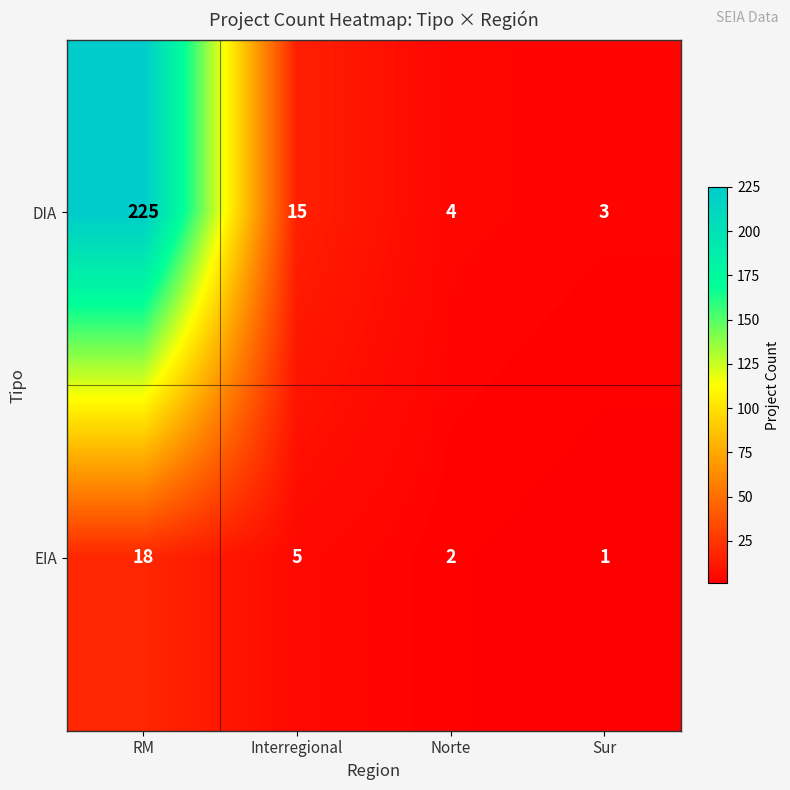

Is it true that DIA equals 15 at Interregional?

True